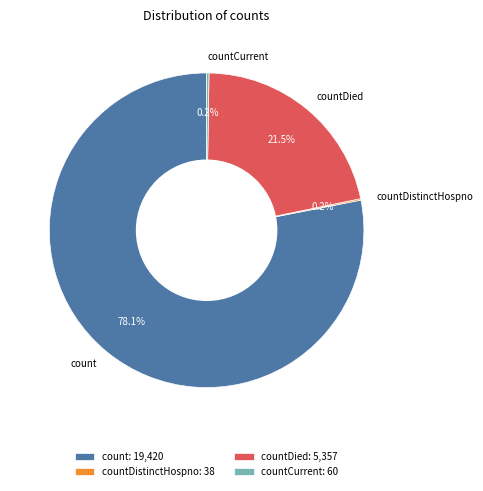

Do count and countDied together represent more than half of the pie?

Yes